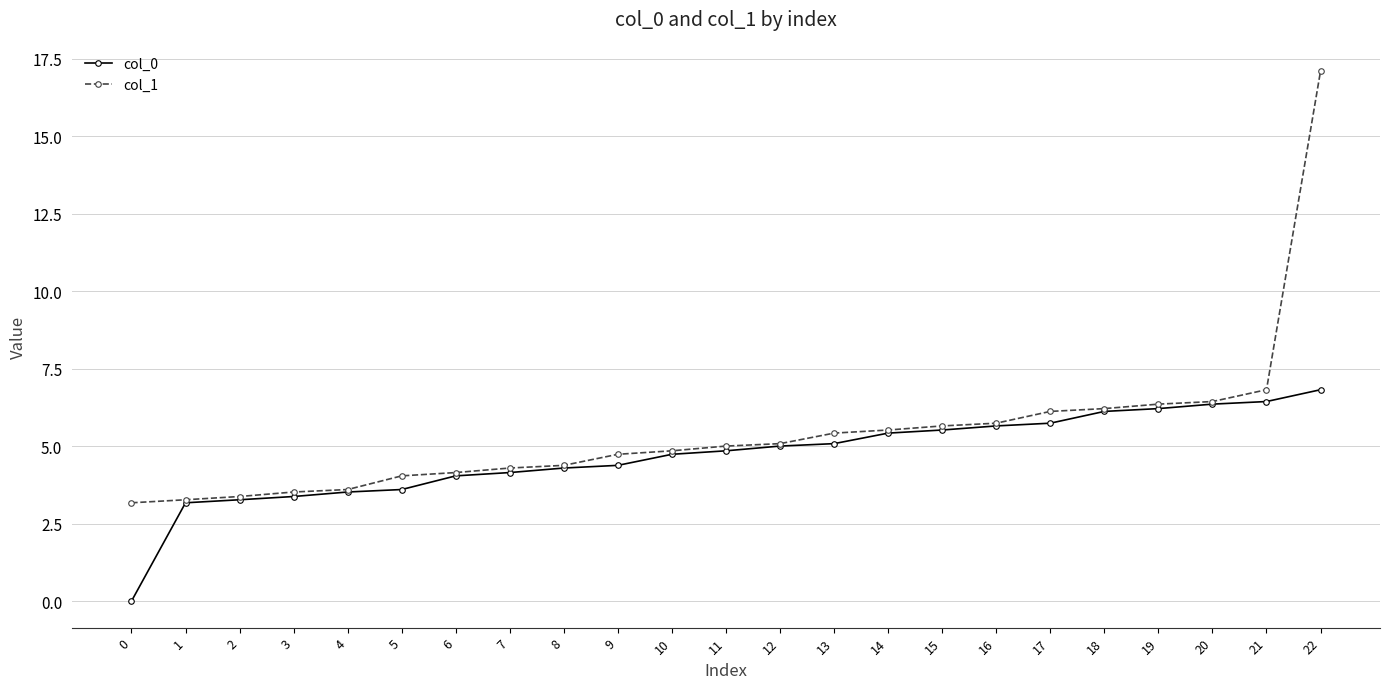

What is the lowest value of the col_1 series?

3.2